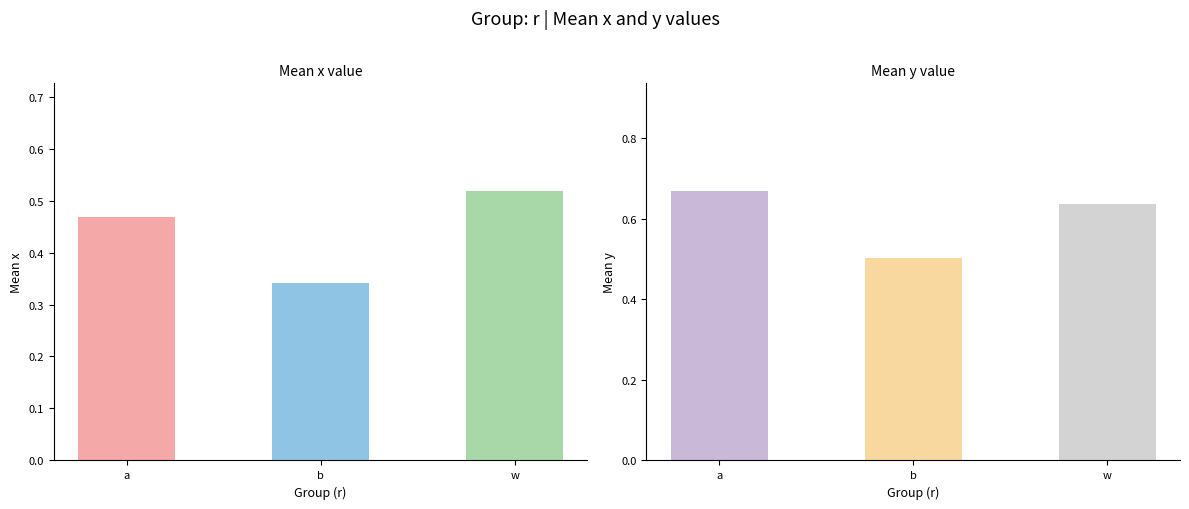

What is the label of the 2nd bar from the right?

b